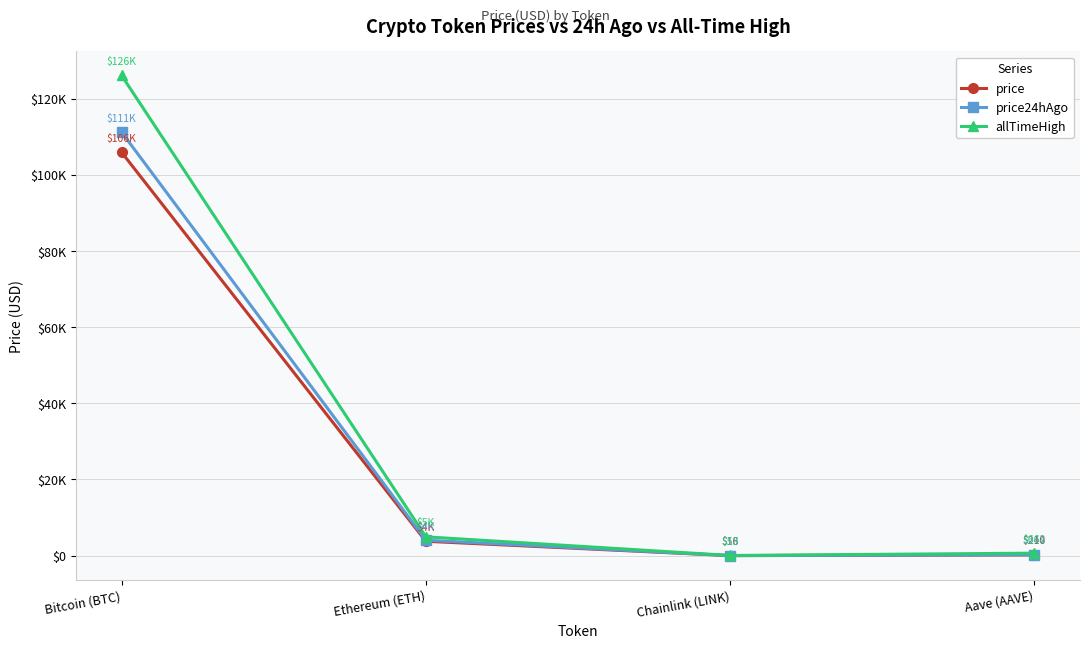

What are all the series names shown in the legend?

price, price24hAgo, allTimeHigh